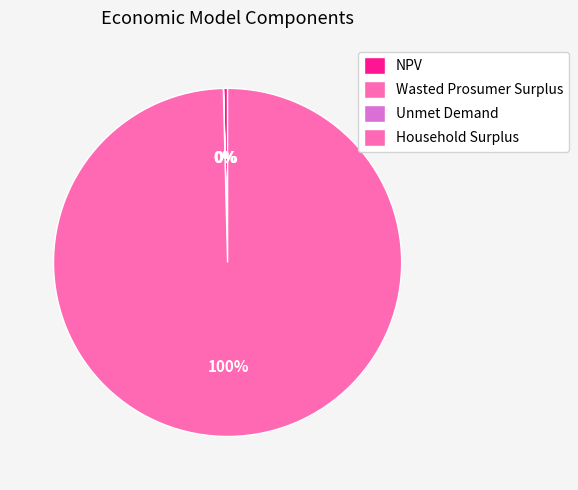

How many segments does this pie chart have?

4